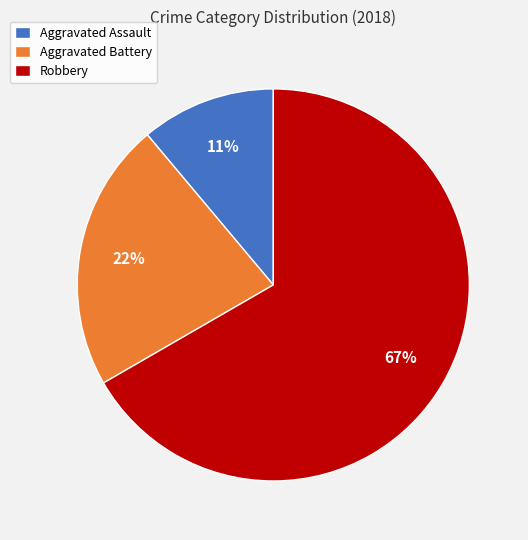

Which category accounts for the majority?

Robbery